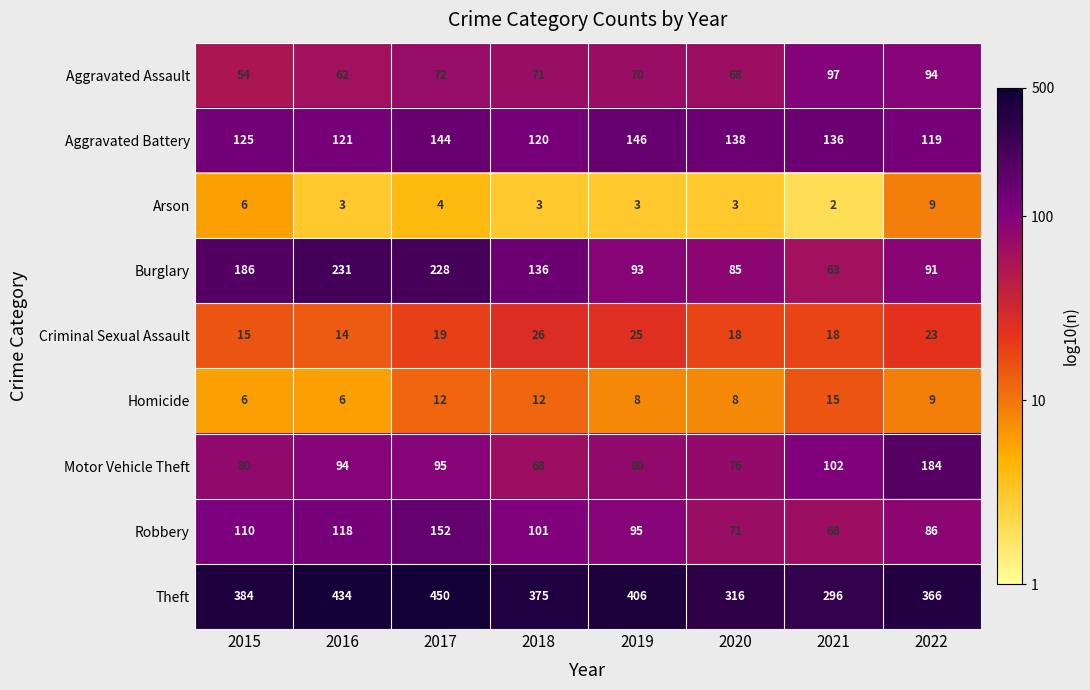

Which series has the largest range (max minus min)?

Burglary